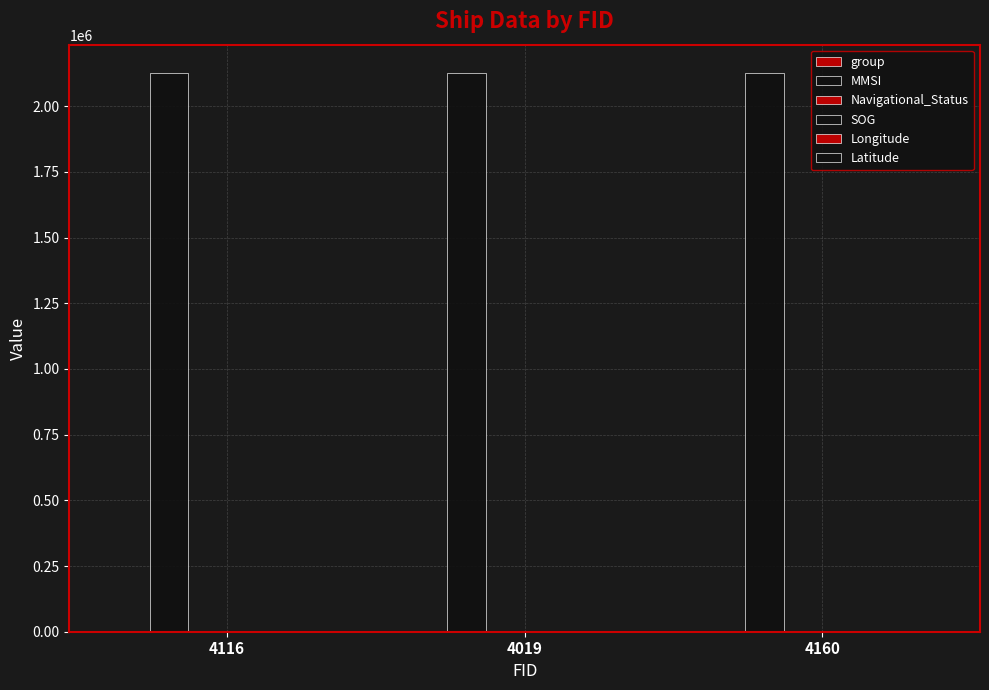

The value of Navigational_Status at 4160 is 25.9. True or false?

False